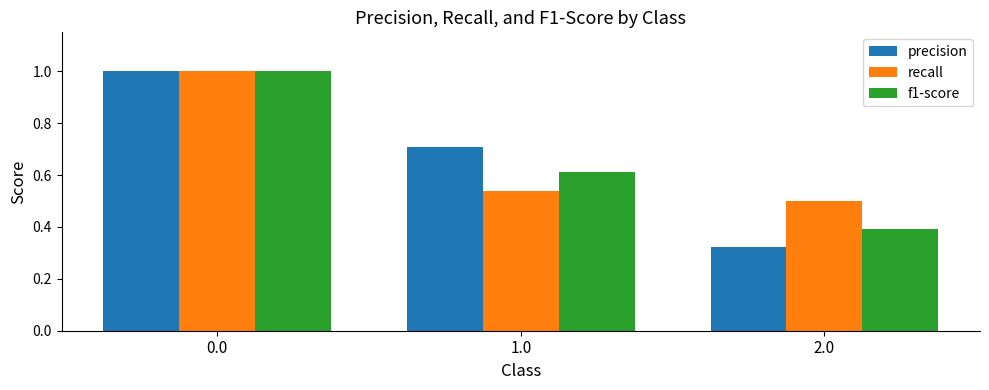

Which series has the largest range (max minus min)?

precision